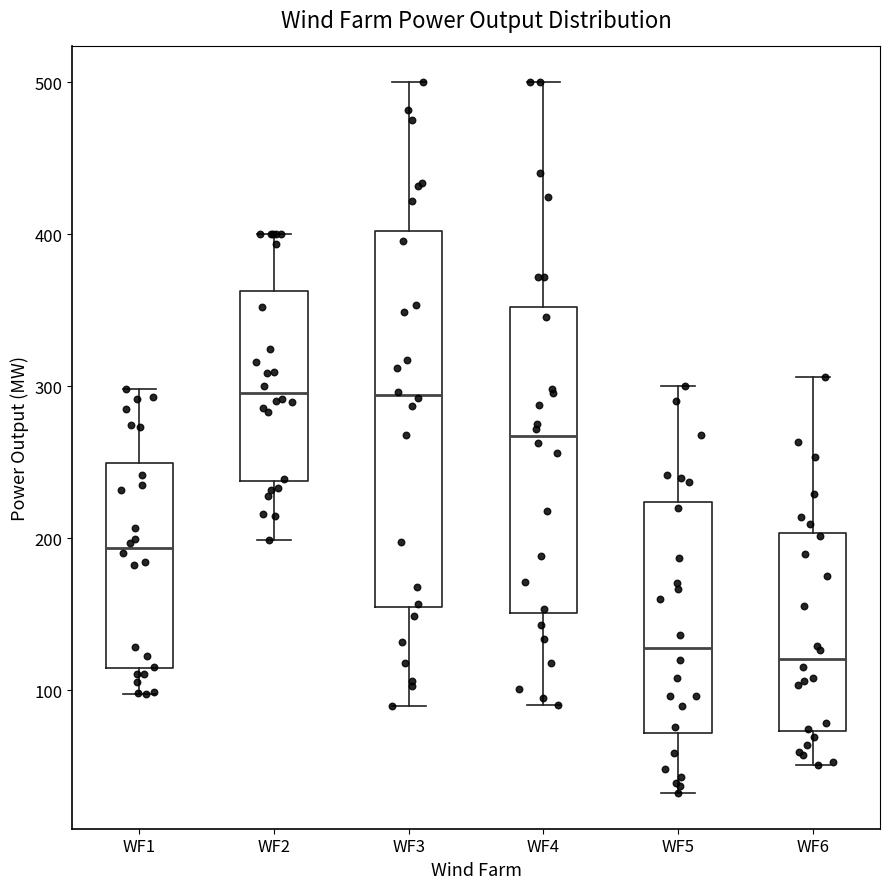

Comparing the boxes themselves (not the whiskers), which one is the tallest?

WF3